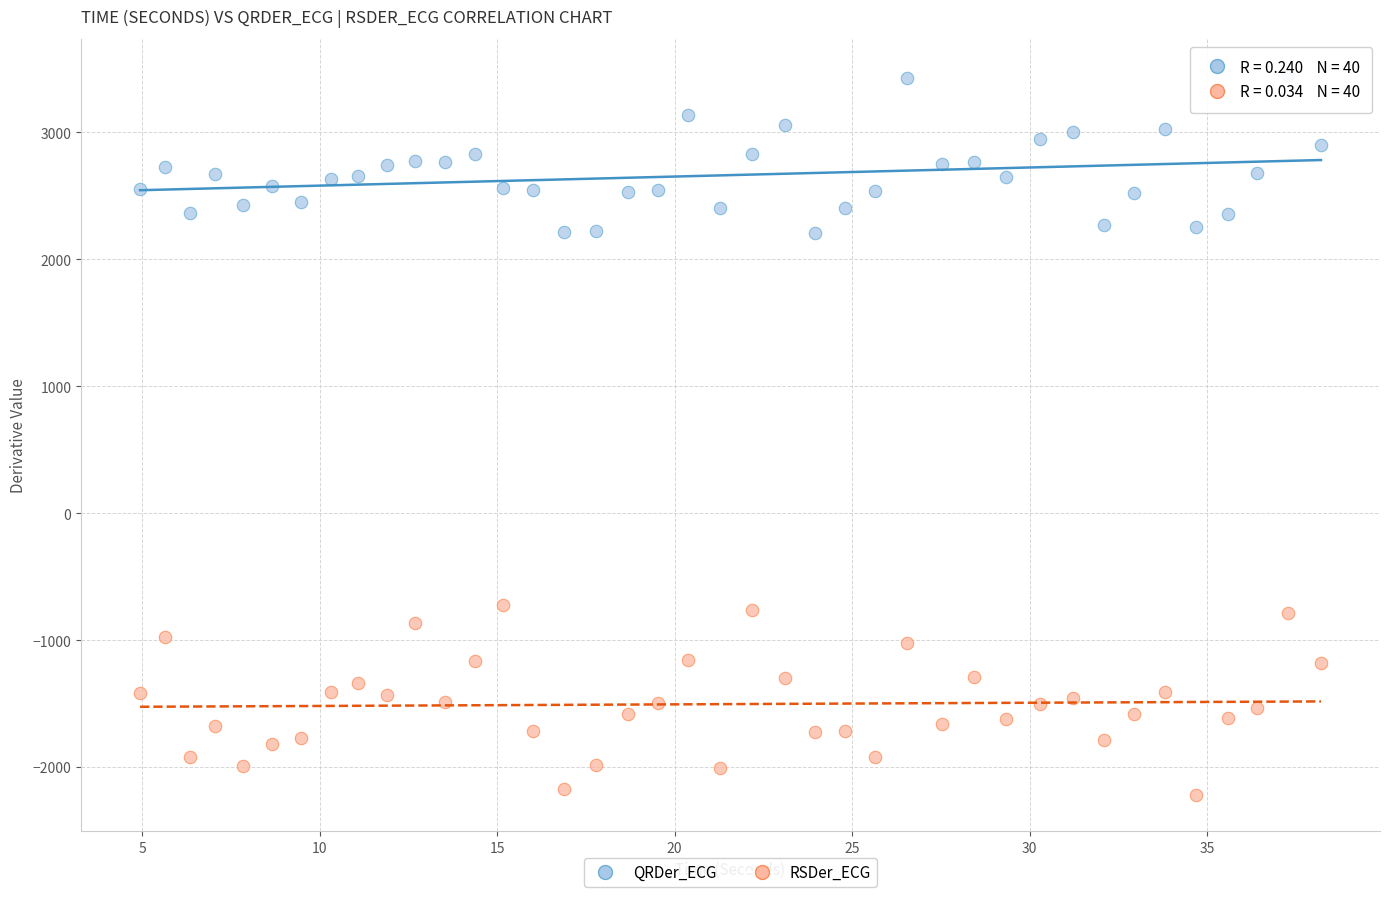

Which series contains the lowest Y value?

RSDer_ECG